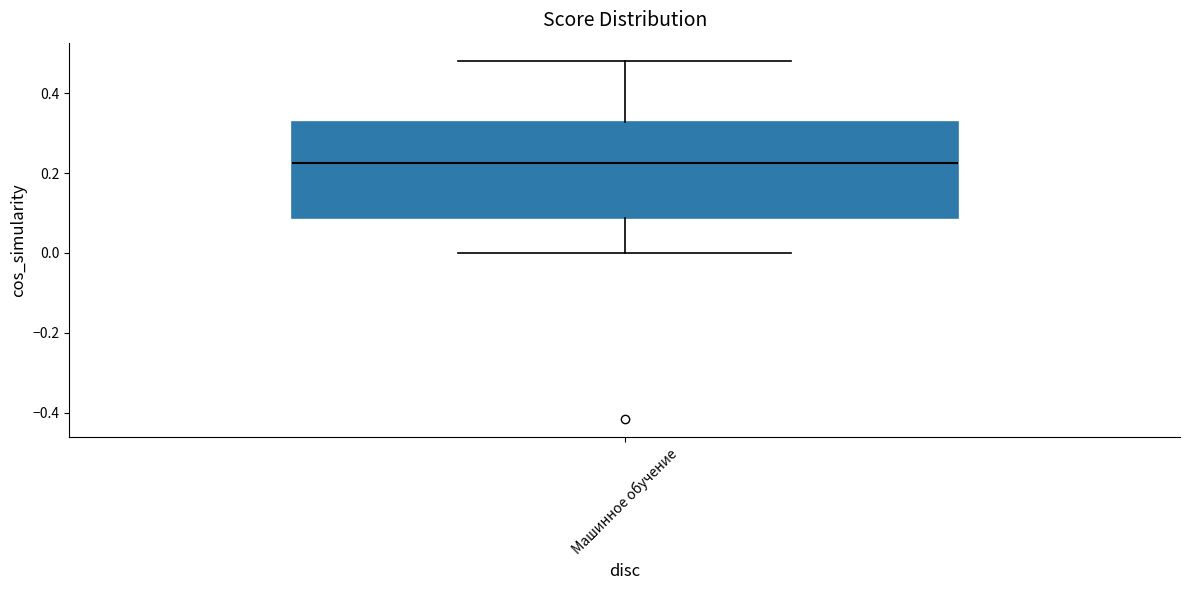

Read this box plot against the y-axis: the position of the median line, the range covered by the box, and the ends of both whiskers. The values are not printed on the chart, so give them approximately, as read against the axis.

median 0.22, box 0.08 to 0.32, whiskers 0.00 to 0.48